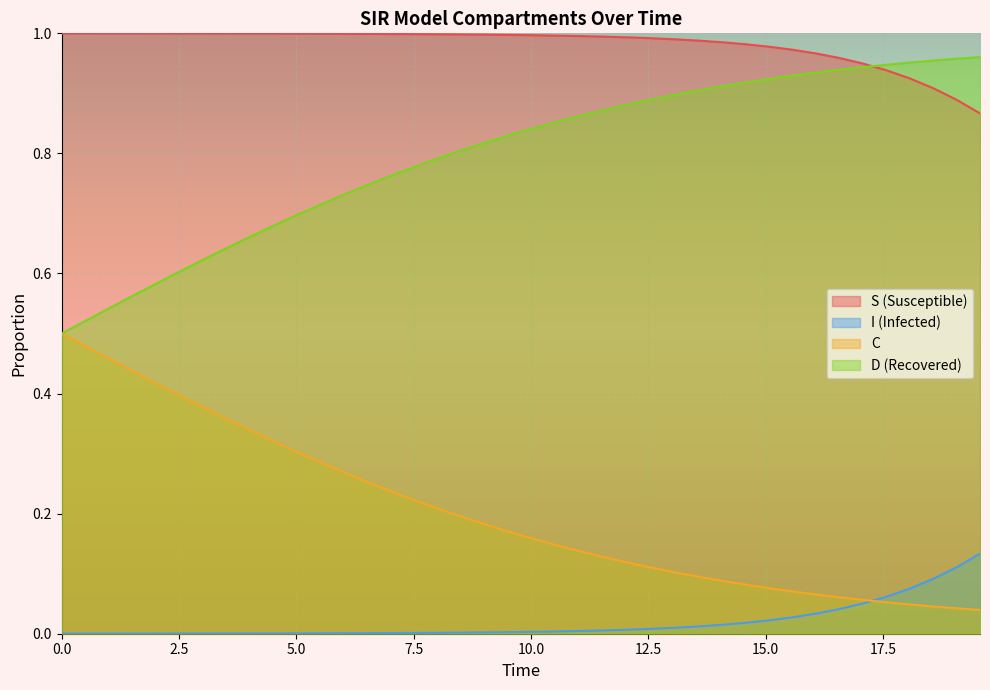

Which series has the largest total across all categories?

S (Susceptible)